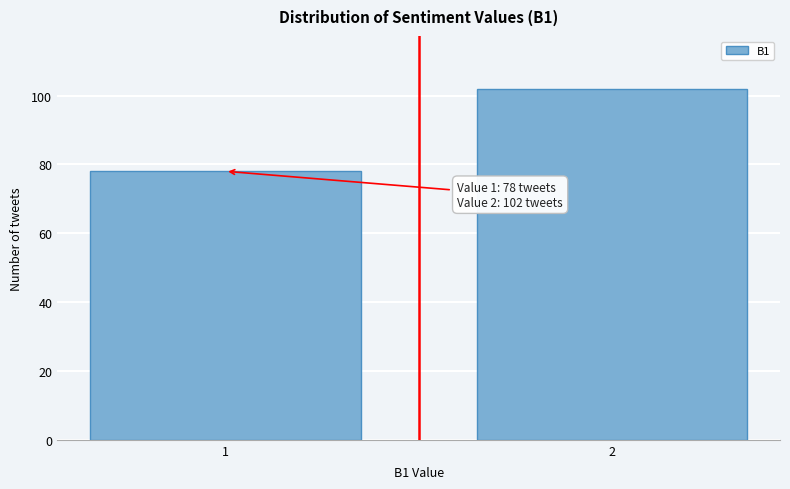

Reading left to right, transcribe all the data shown in this chart.

78	102